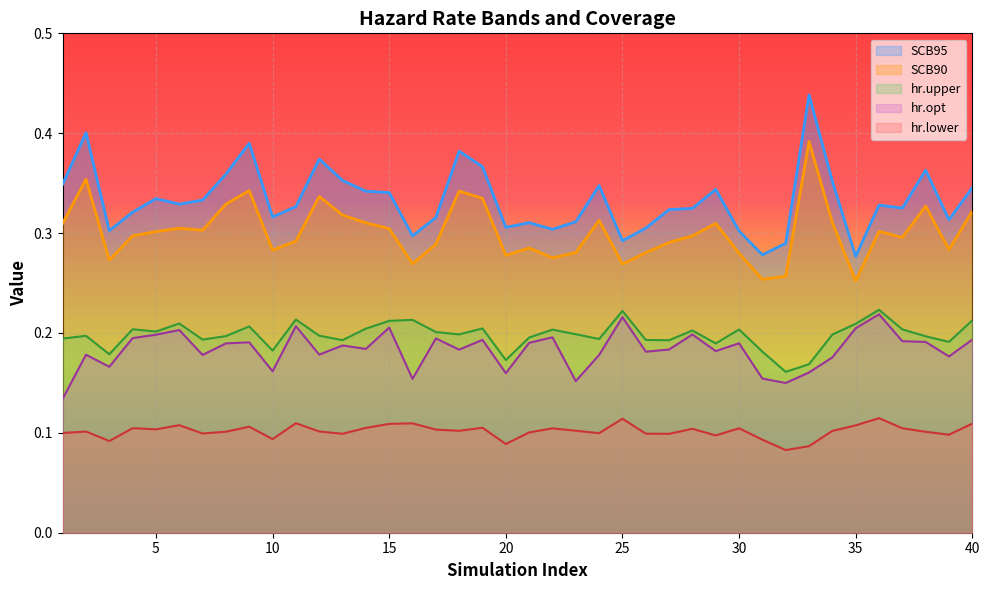

In SCB95, how many points are higher than both neighbors (excluding endpoints)?

11